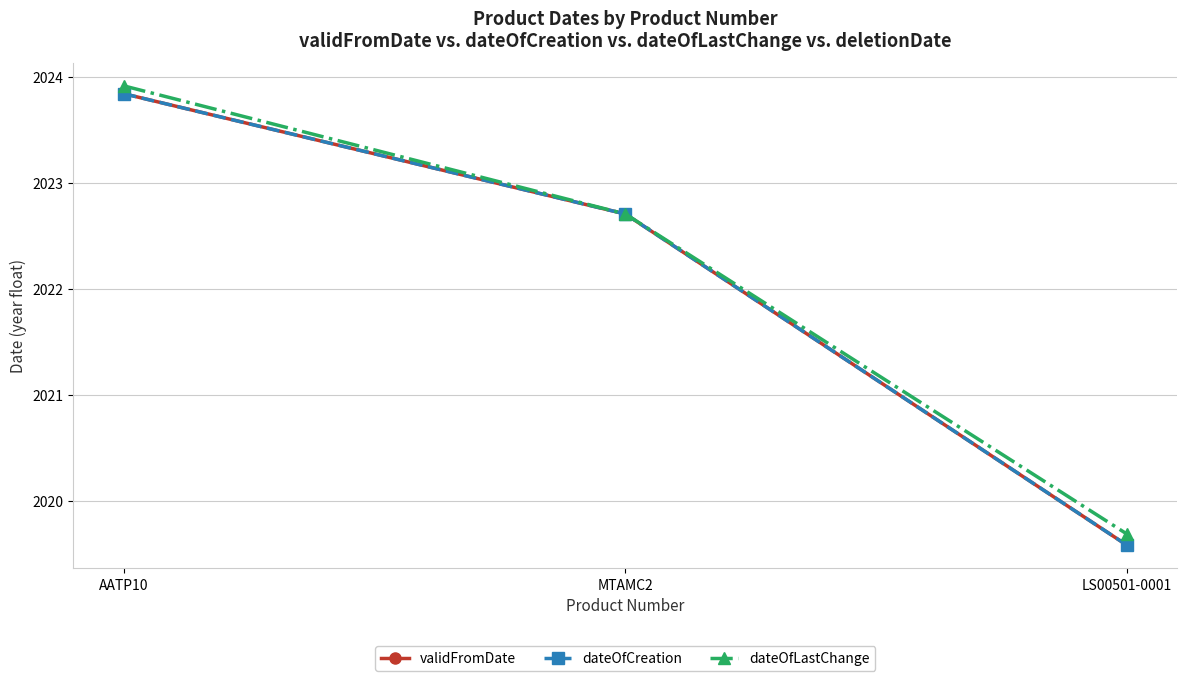

List the labels in order of validFromDate value, largest first.

AATP10, MTAMC2, LS00501-0001